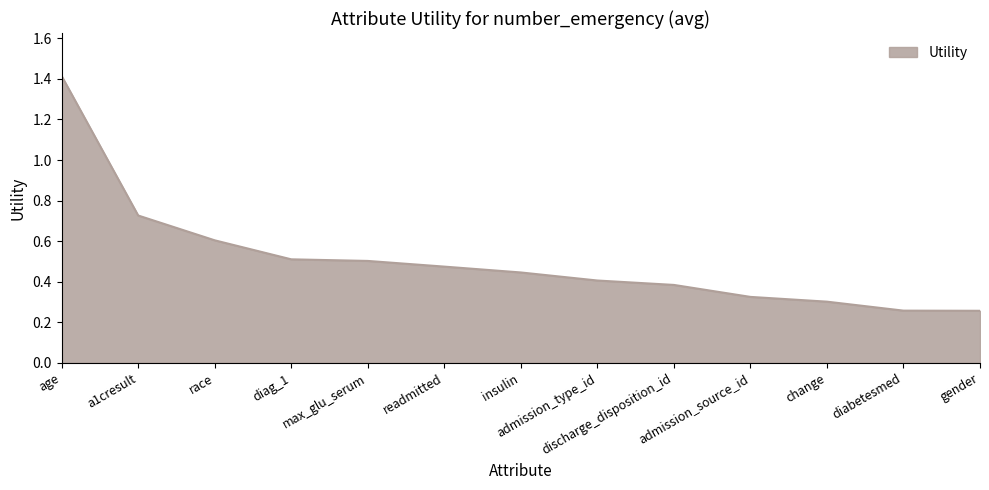

What is the maximum value shown in the chart?

1.4